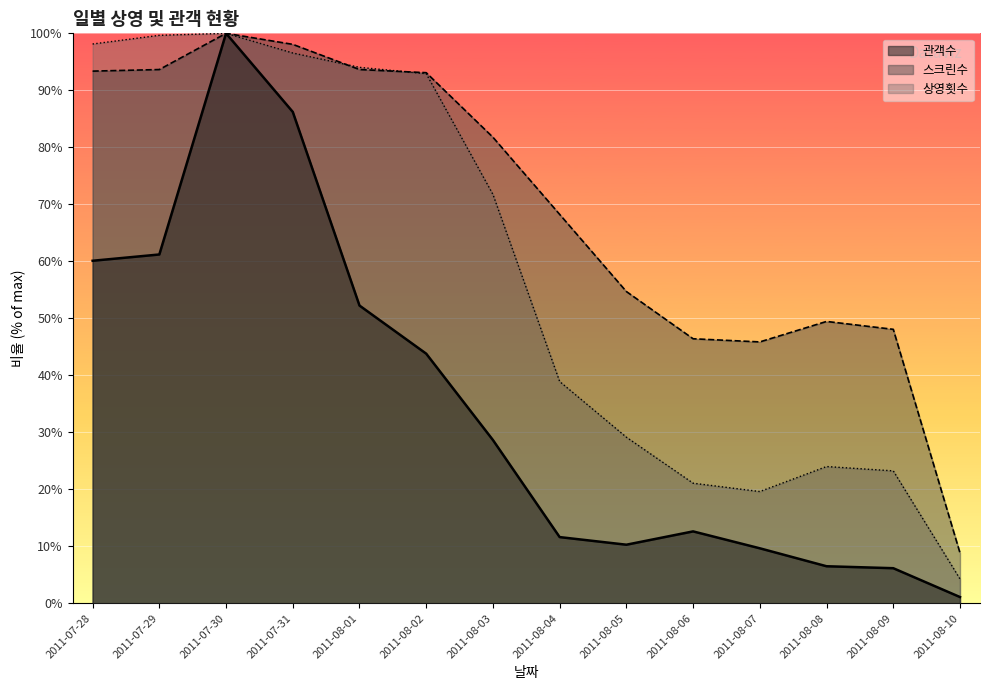

Is it true that 관객수 equals 125.9 at 2011-07-31?

False